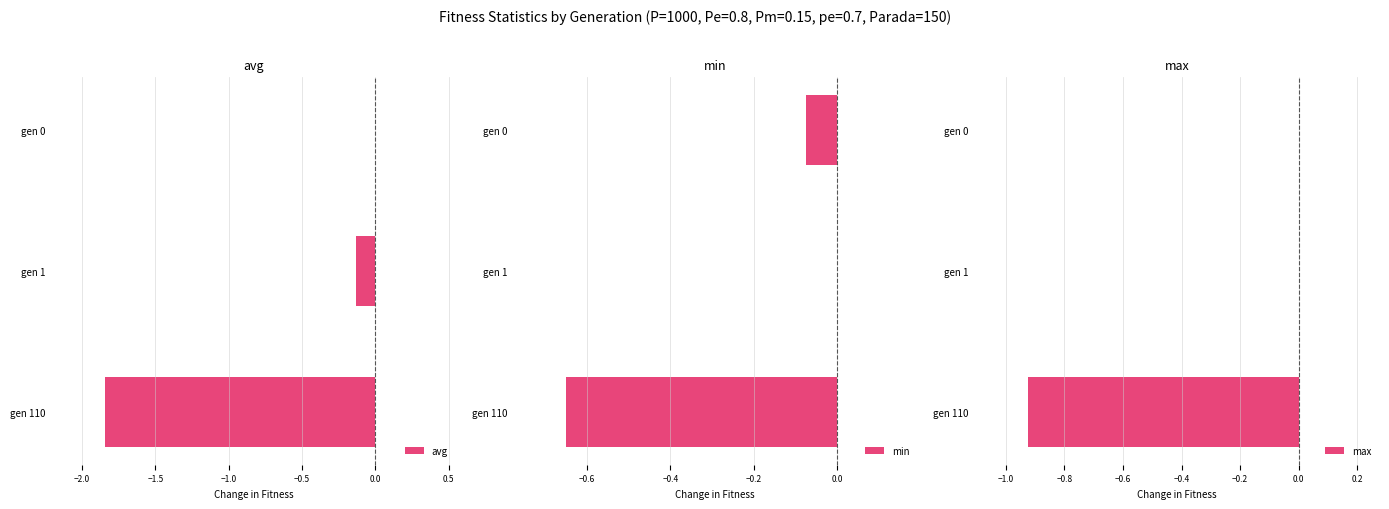

Does the chart contain stacked bars?

No